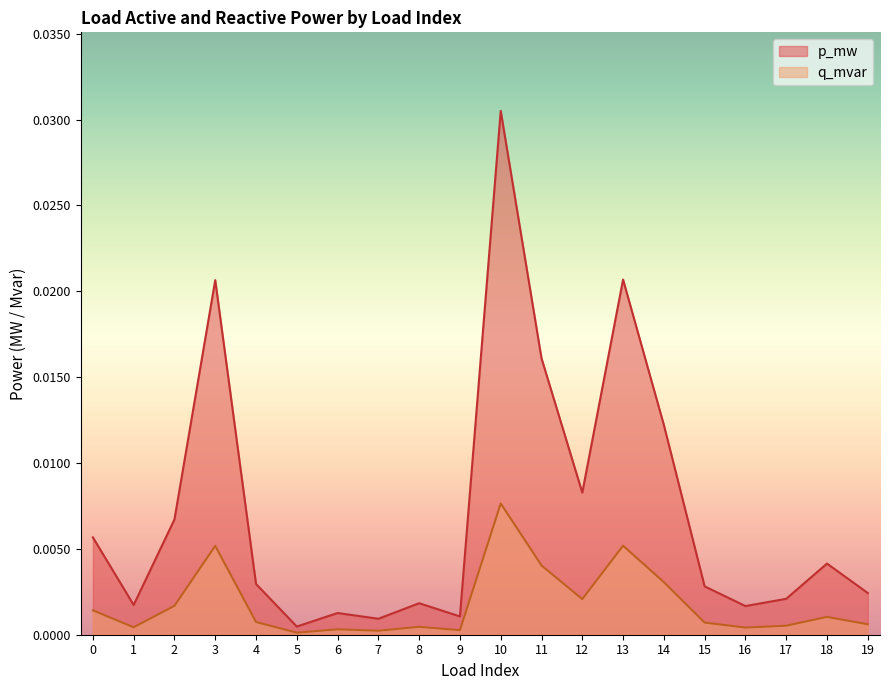

List the series in order of their overall mean, highest first.

p_mw, q_mvar